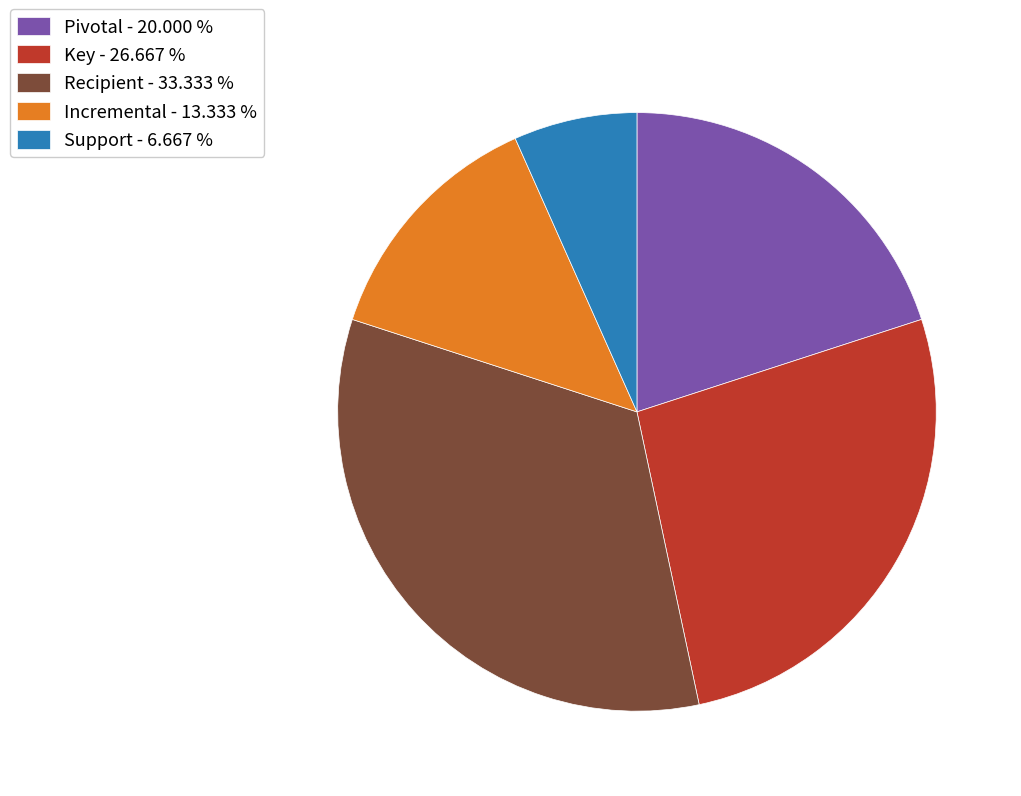

Is the sum of Key and Incremental greater than half?

No